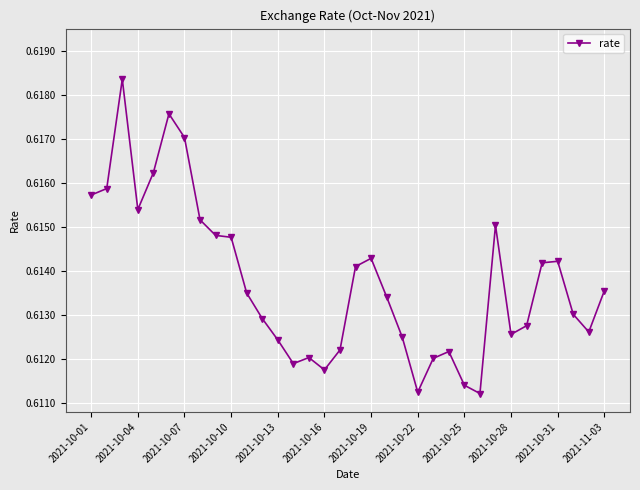

True or false: the data has more than 1 interior local peaks.

True